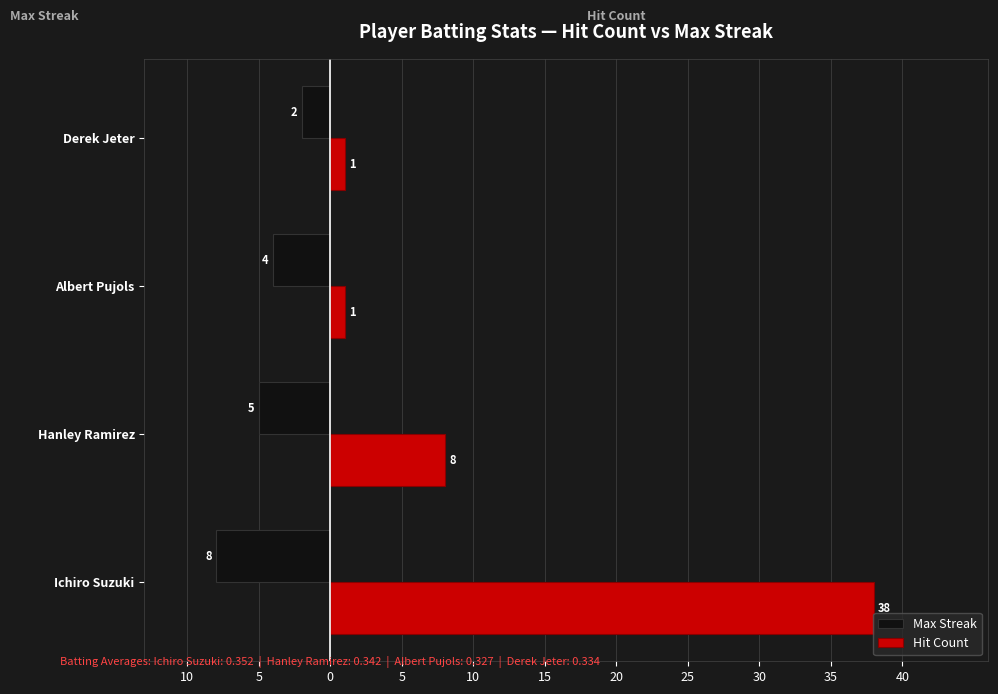

What are all the series names shown in the legend?

Max Streak, Hit Count